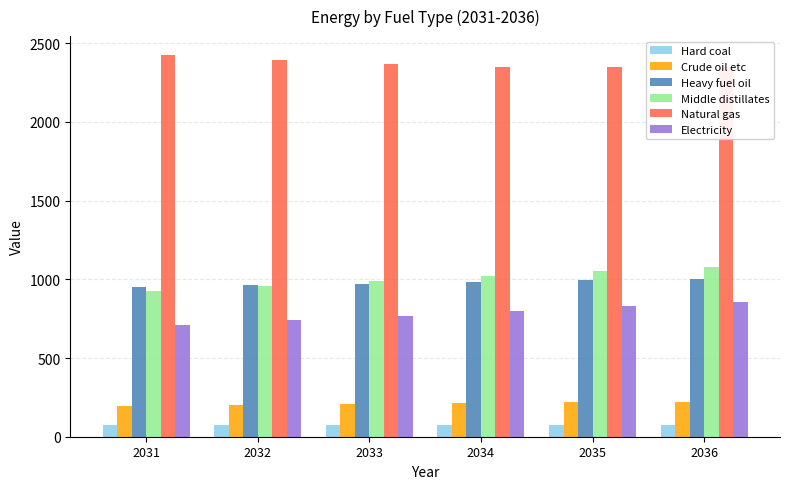

Reading left to right, transcribe all the data shown in this chart.

Hard coal: 2031=74.2	2032=74.6	2033=75.0	2034=75.4	2035=75.9	2036=76.3
Crude oil etc: 2031=193.6	2032=199.4	2033=205.4	2034=211.5	2035=217.9	2036=223.3
Heavy fuel oil: 2031=954.0	2032=963.4	2033=972.9	2034=982.6	2035=992.5	2036=1000.4
Middle distillates: 2031=924.9	2032=956.4	2033=988.6	2034=1021.6	2035=1055.2	2036=1079.5
Natural gas: 2031=2423.5	2032=2391.7	2033=2364.5	2034=2349.7	2035=2350.5	2036=2349.3
Electricity: 2031=711.6	2032=739.0	2033=767.4	2034=797.5	2035=829.6	2036=858.3